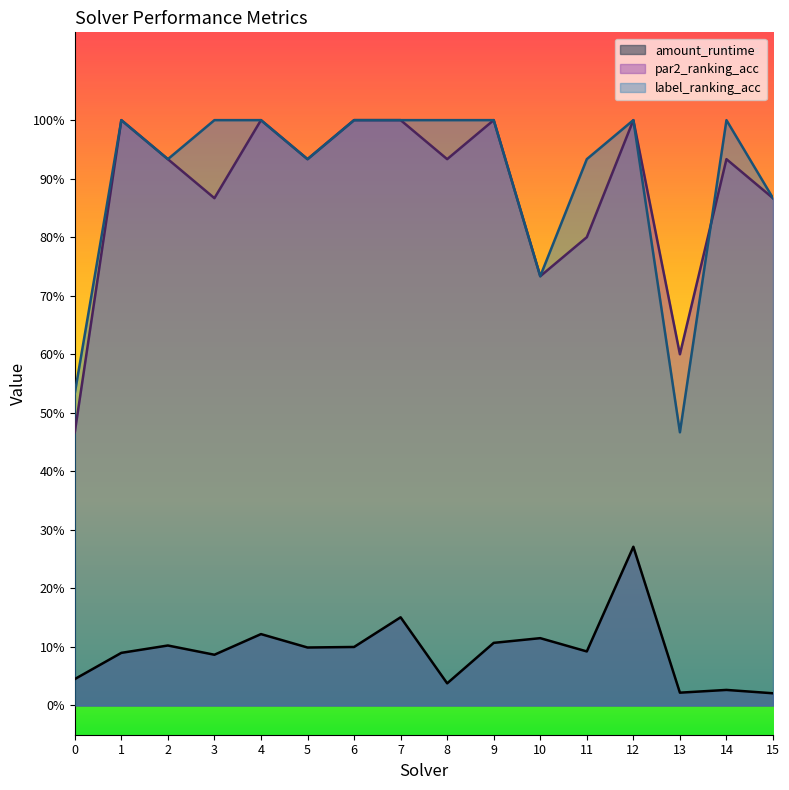

Which series ends up on top after the final intersection of par2_ranking_acc and label_ranking_acc?

label_ranking_acc